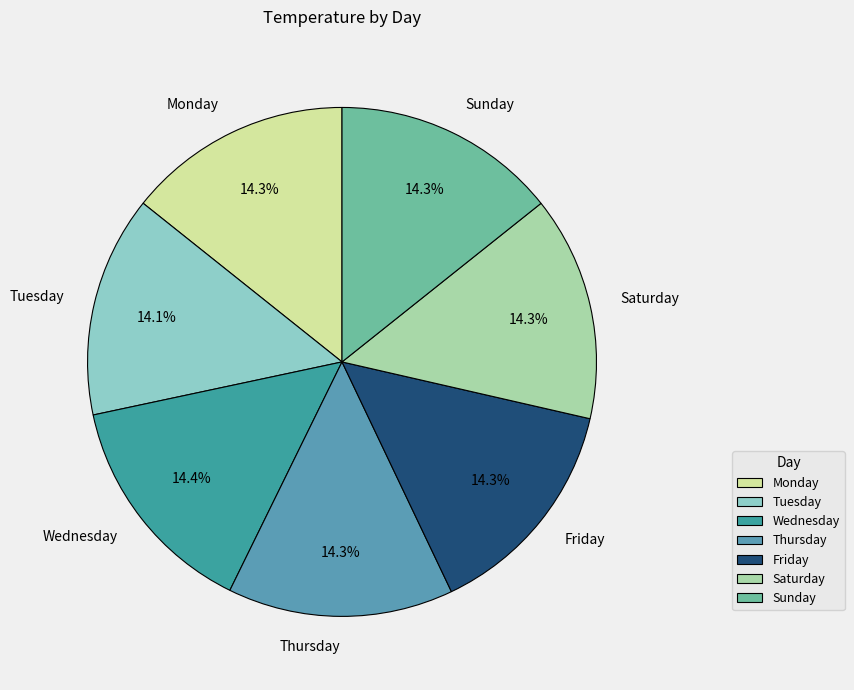

Is there a majority slice in this chart?

No